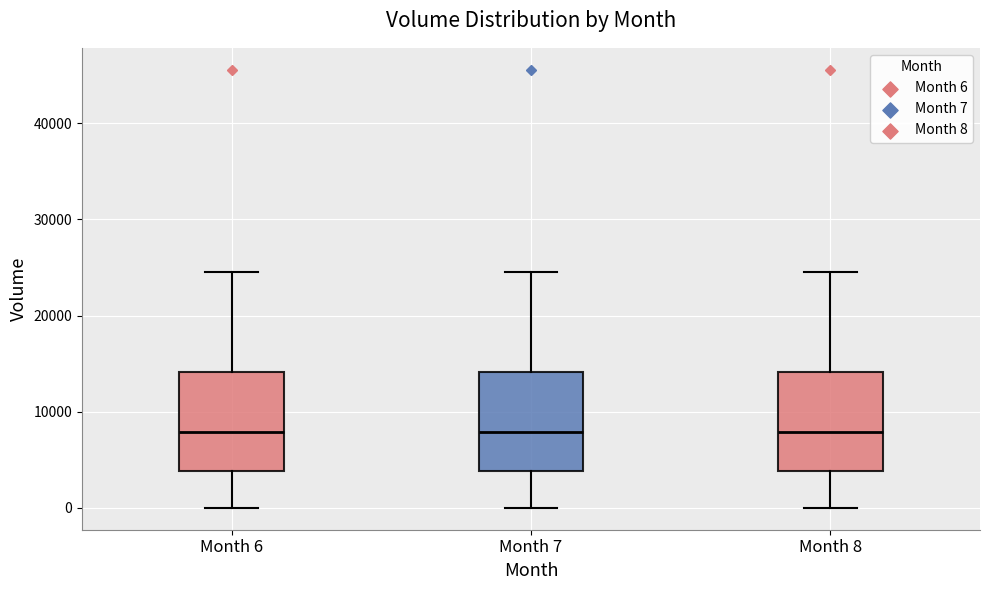

Reading left to right, transcribe this box plot: for each box, give where its median line is, the range the box spans, and where its two whiskers end, as read against the y-axis. The values are not printed on the chart, so give them approximately, as read against the axis.

Month 6: median 8000, box 4000 to 14000, whiskers 0 to 25000
Month 7: median 8000, box 4000 to 14000, whiskers 0 to 25000
Month 8: median 8000, box 4000 to 14000, whiskers 0 to 25000